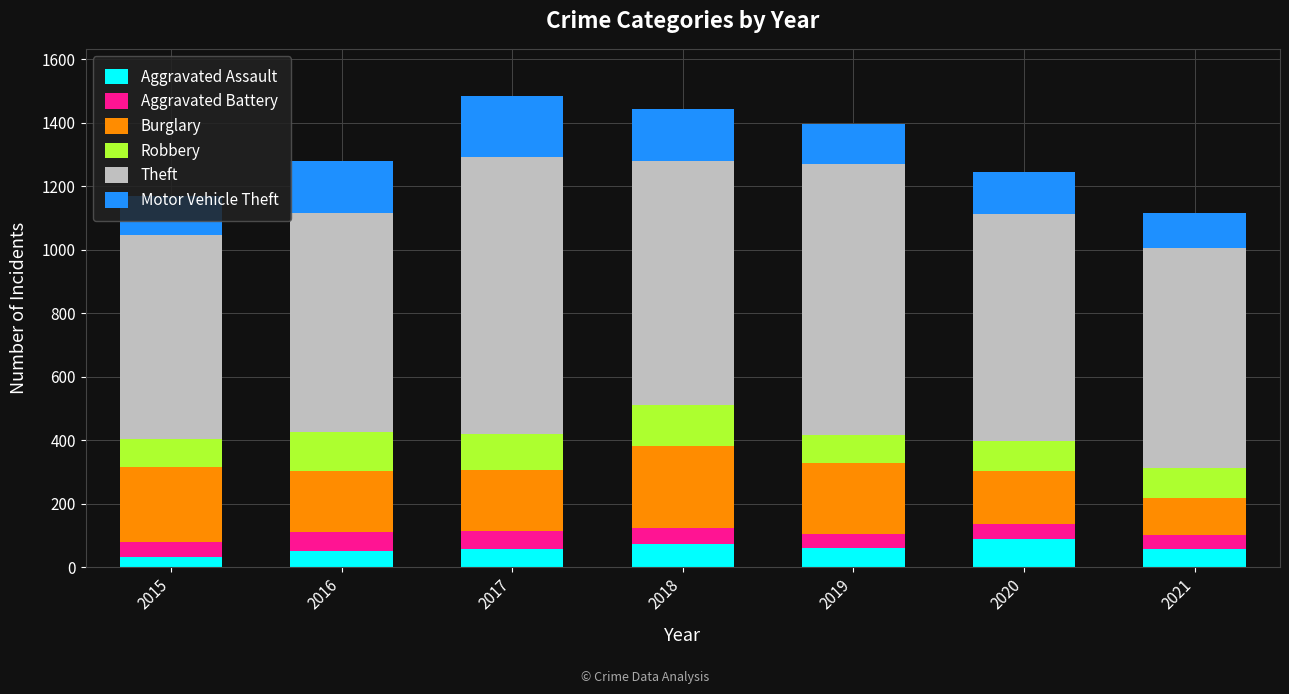

What is the highest value of the Aggravated Assault series?

88